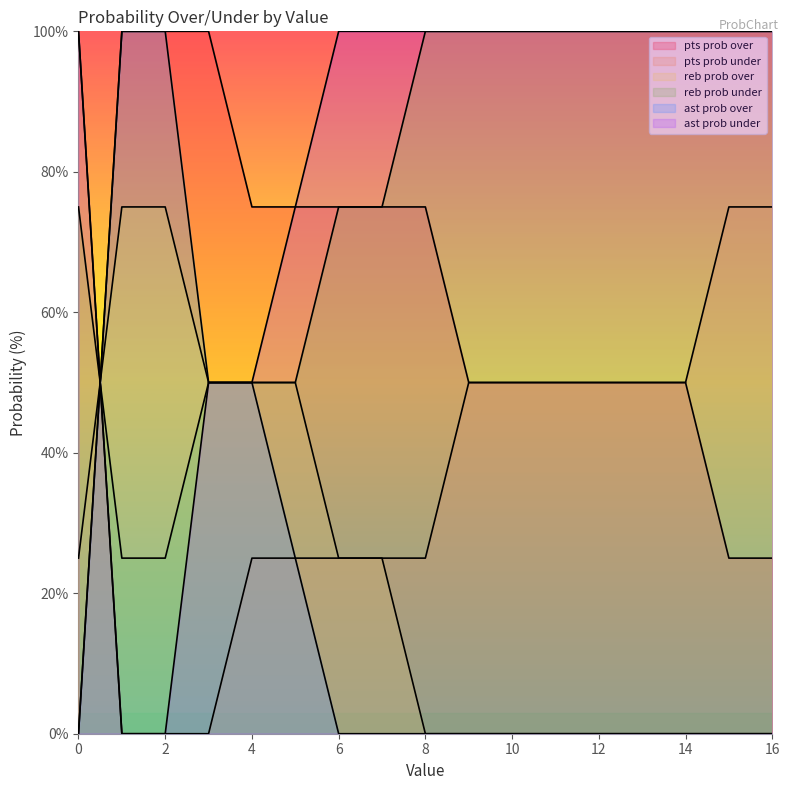

Which series changed the most between 3 and 6?

ast prob over